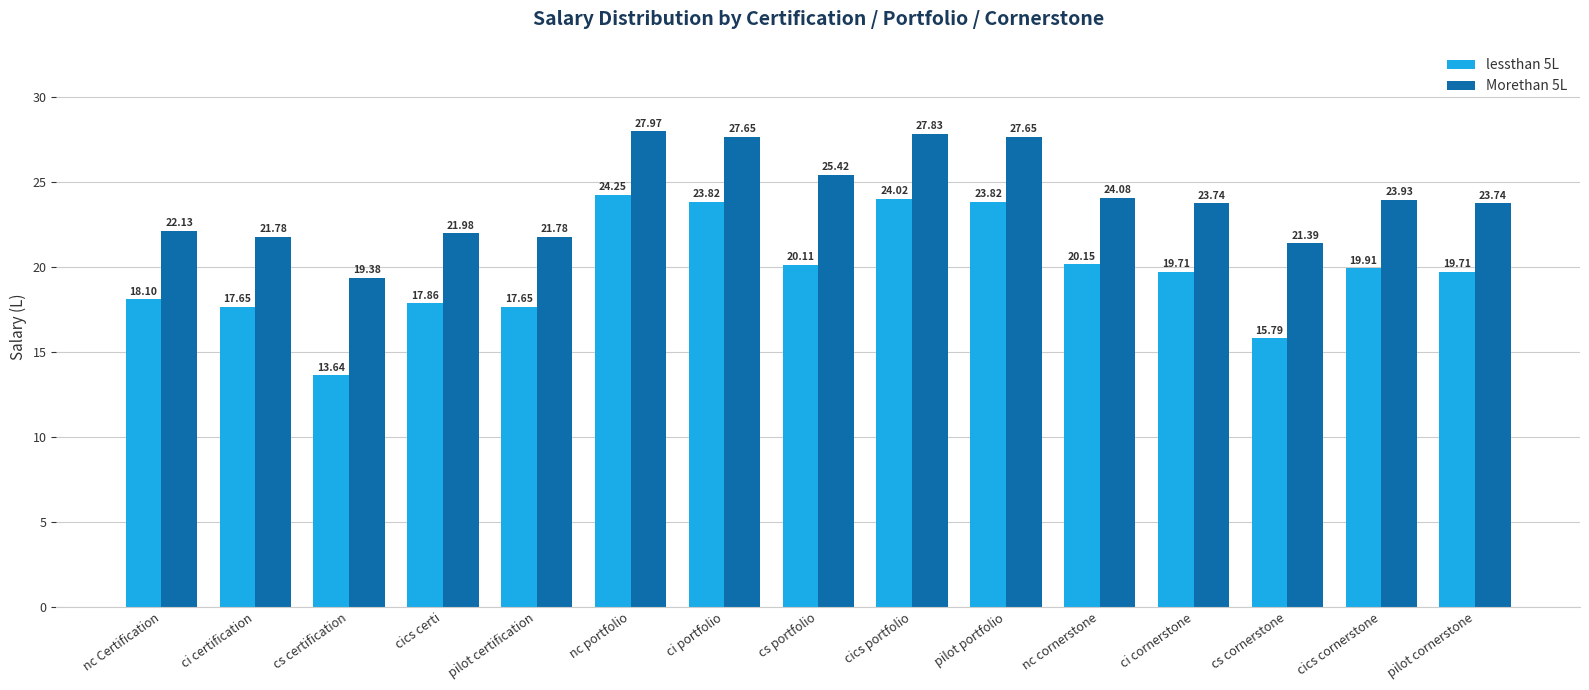

Which series changed the most between nc Certification and pilot certification?

lessthan 5L